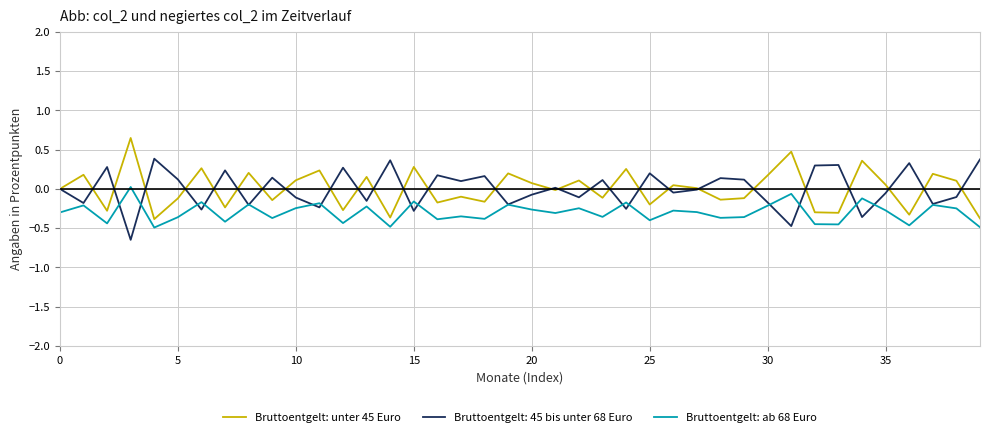

True or false: Bruttoentgelt: ab 68 Euro and Bruttoentgelt: unter 45 Euro cross at least once.

False